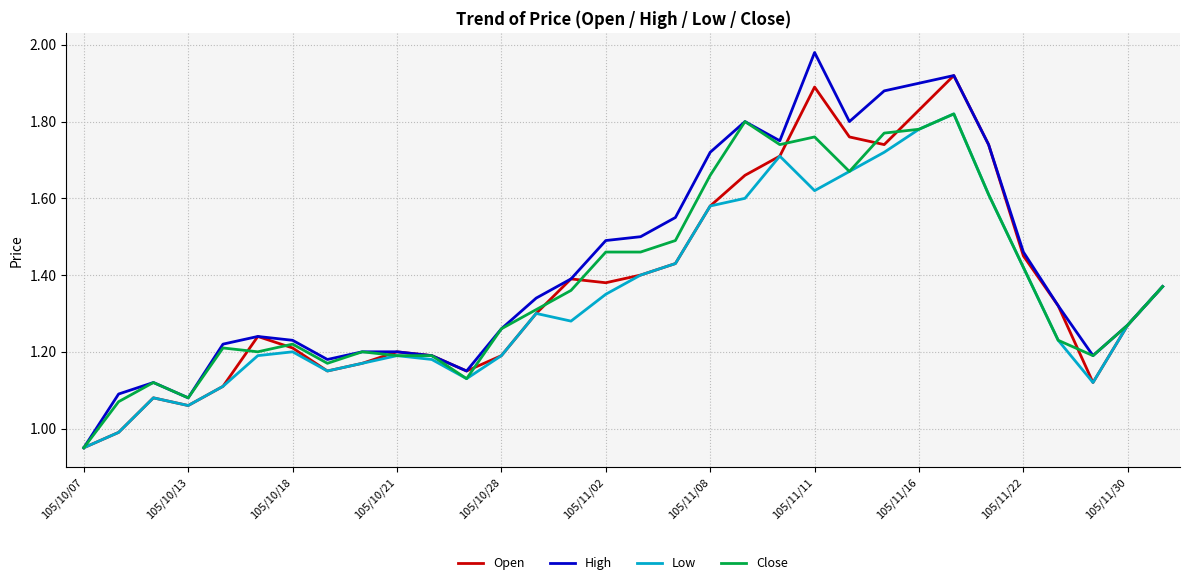

At which category is the sum across all series the highest?

25